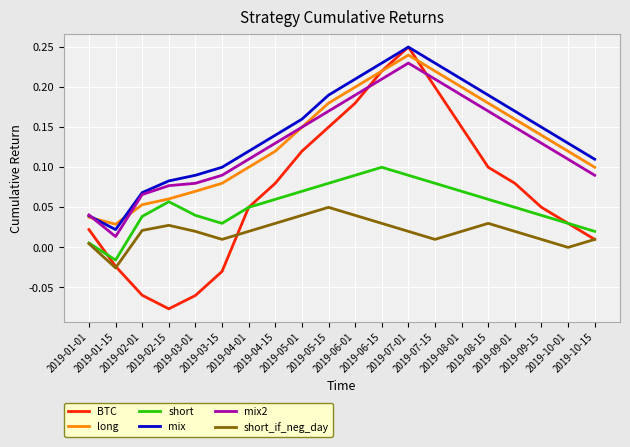

At how many categories does at least one series exceed 0?

20